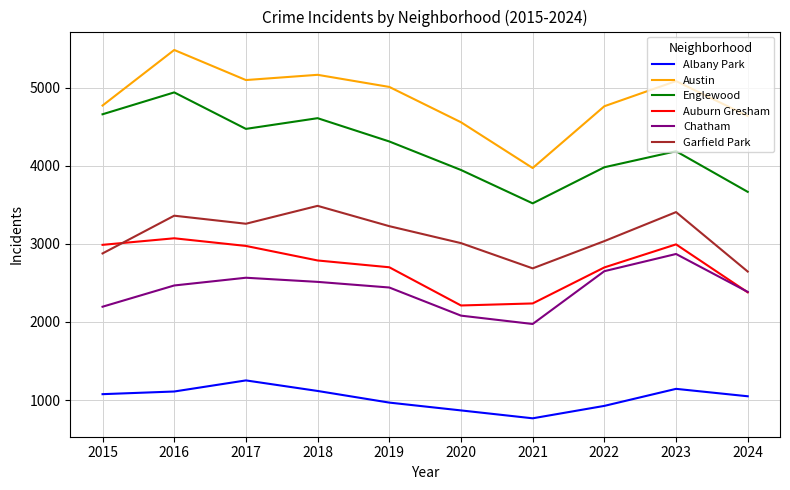

What is the maximum value for Chatham?

2870